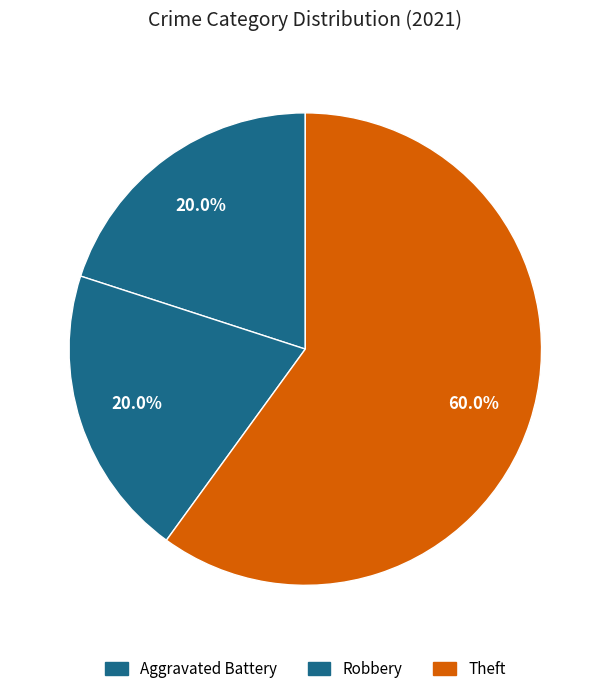

To the nearest percent, what is the average slice percentage?

33%